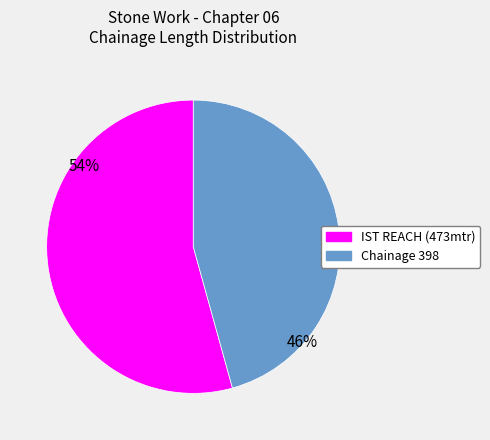

How many segments does this pie chart have?

2